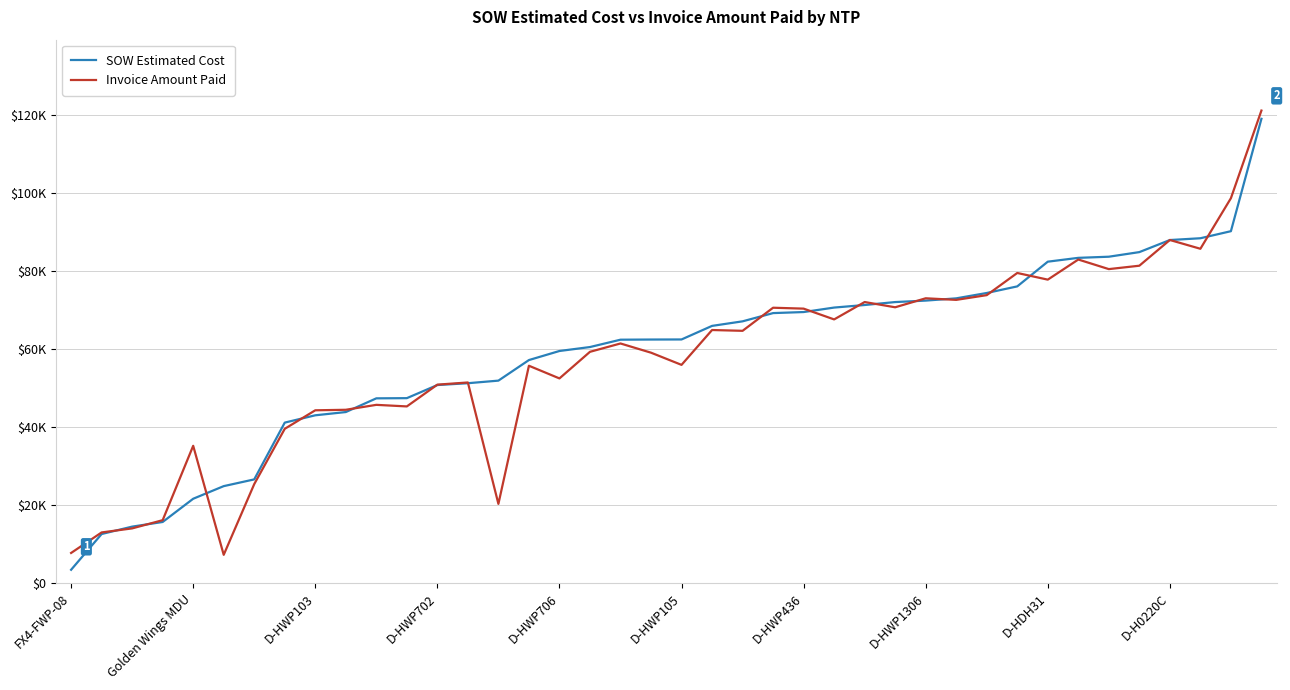

Rank the series by their average value, from lowest to highest.

Invoice Amount Paid, SOW Estimated Cost